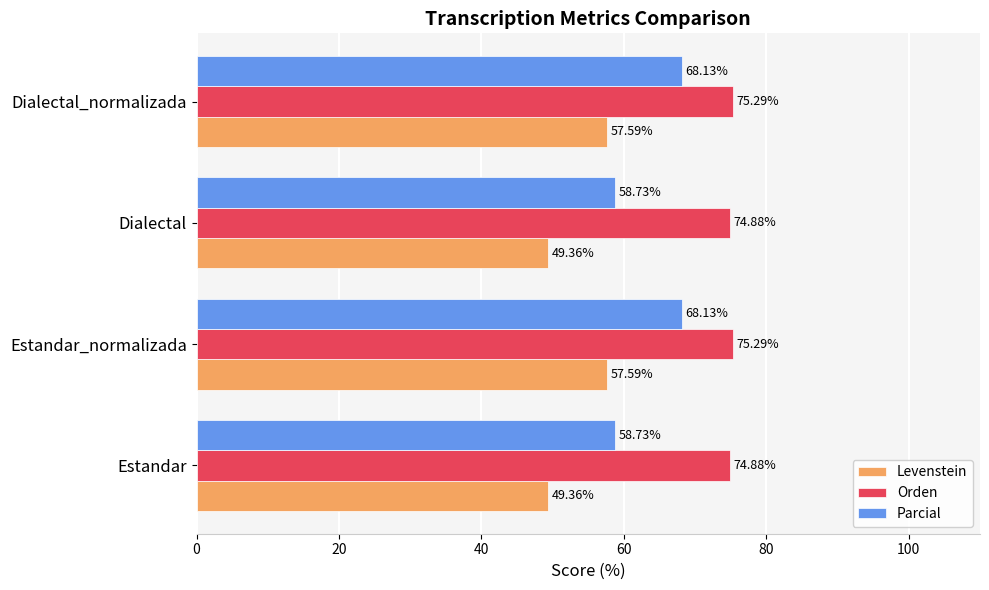

Rank the series by their average value, from lowest to highest.

Levenstein, Parcial, Orden